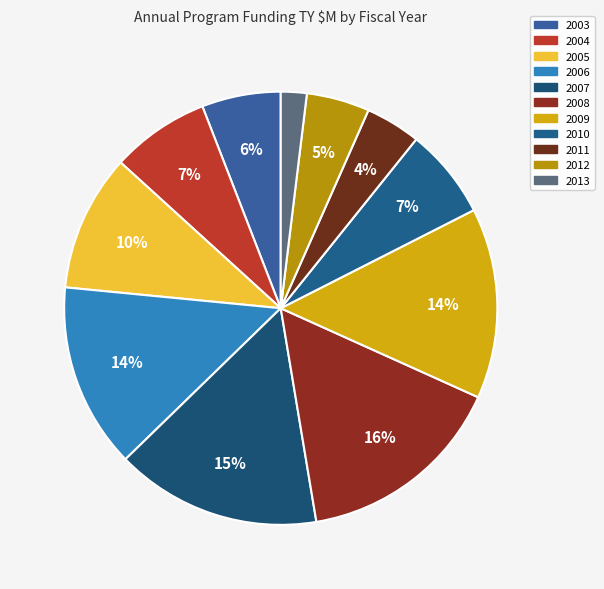

Is there a majority slice in this chart?

No